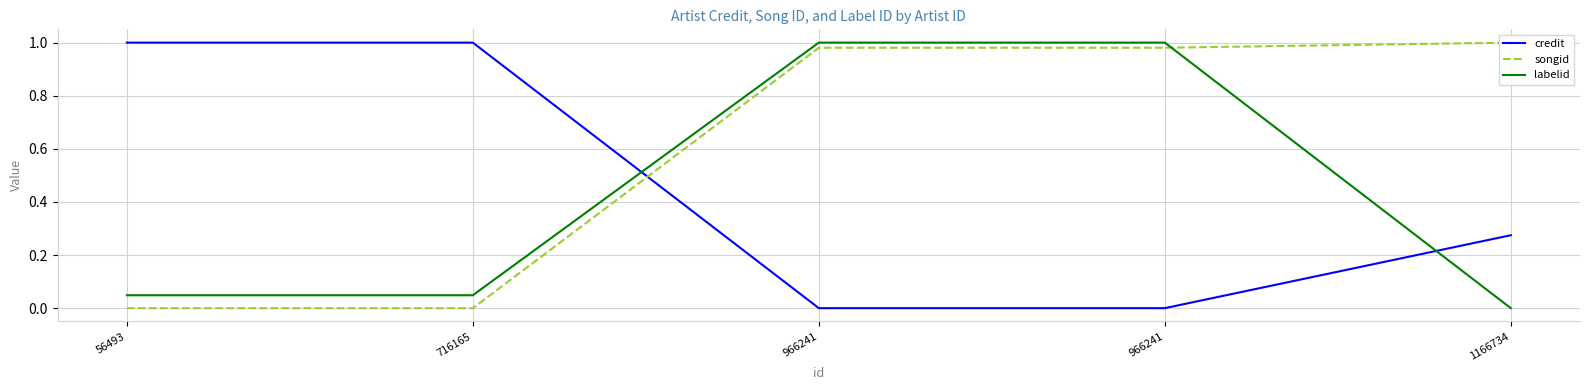

At which label is labelid closest to 0?

1166734